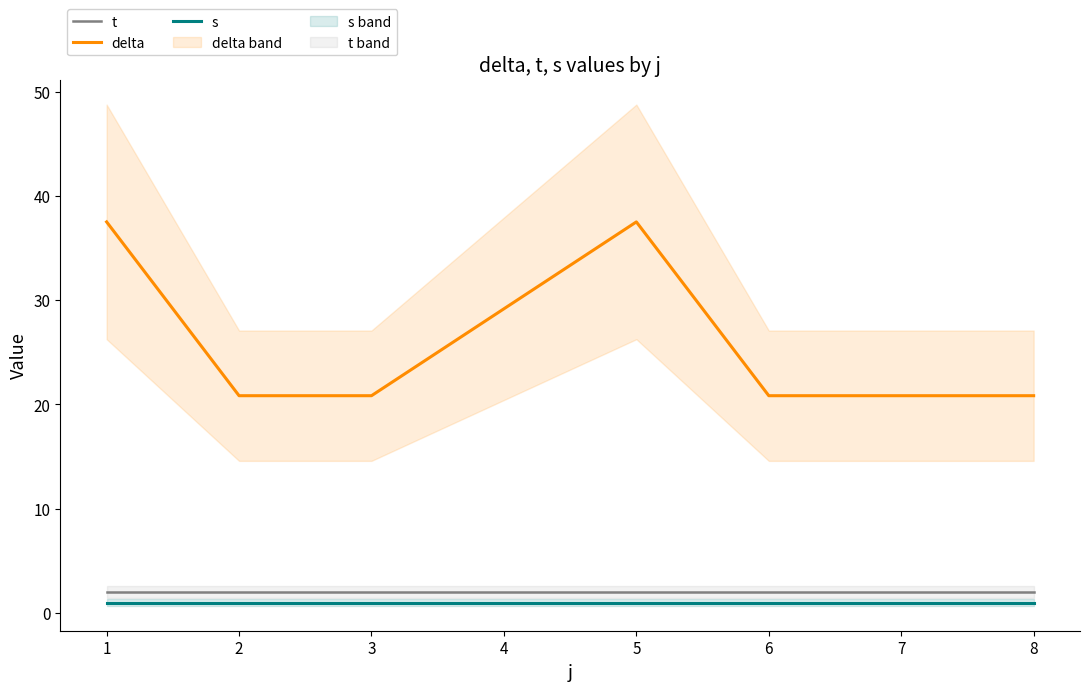

What is the sum of all t values?

16.0